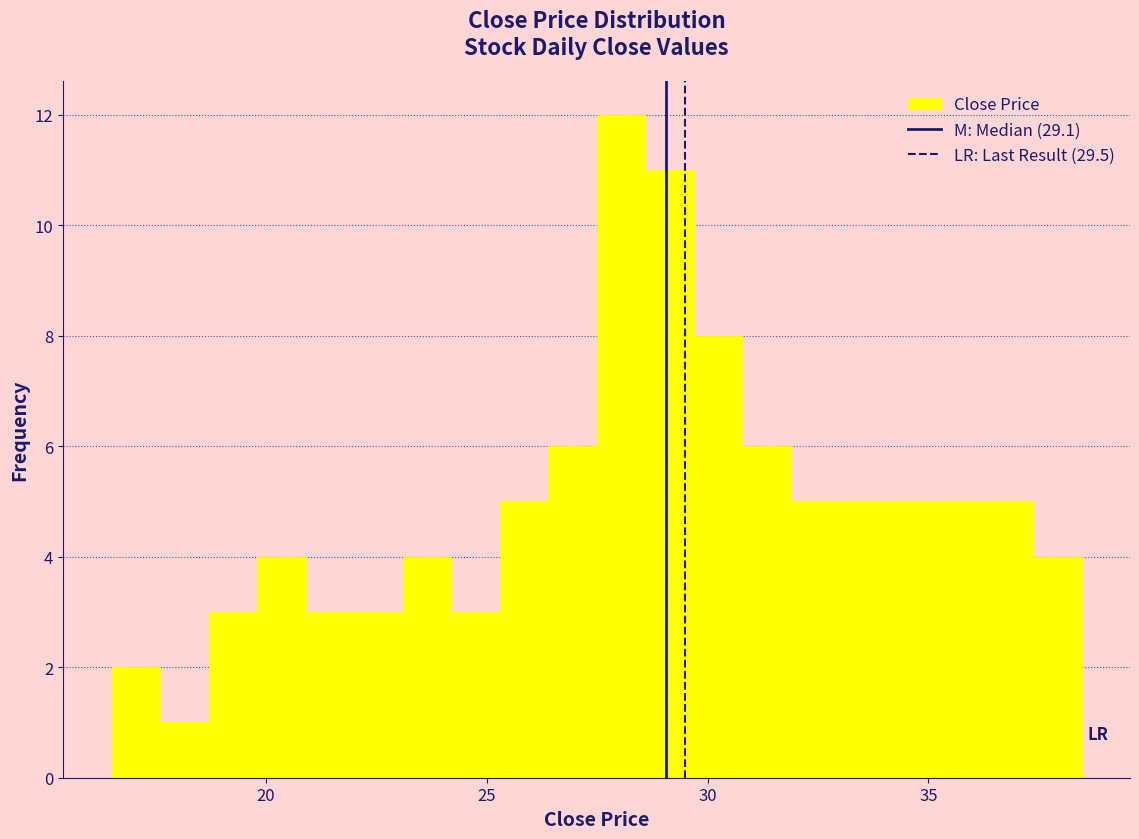

Read against the x-axis, roughly where is the centre of the tallest bar?

28.0